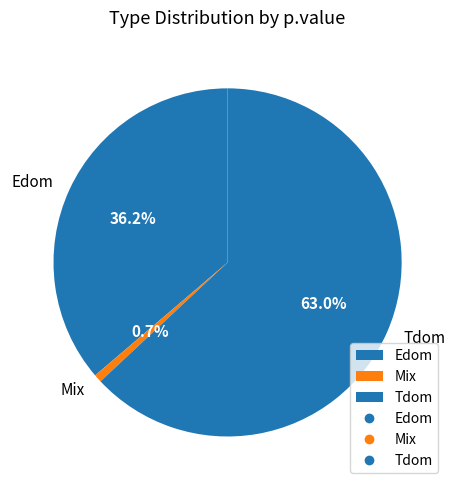

To the nearest percent, what portion does Tdom represent?

63%